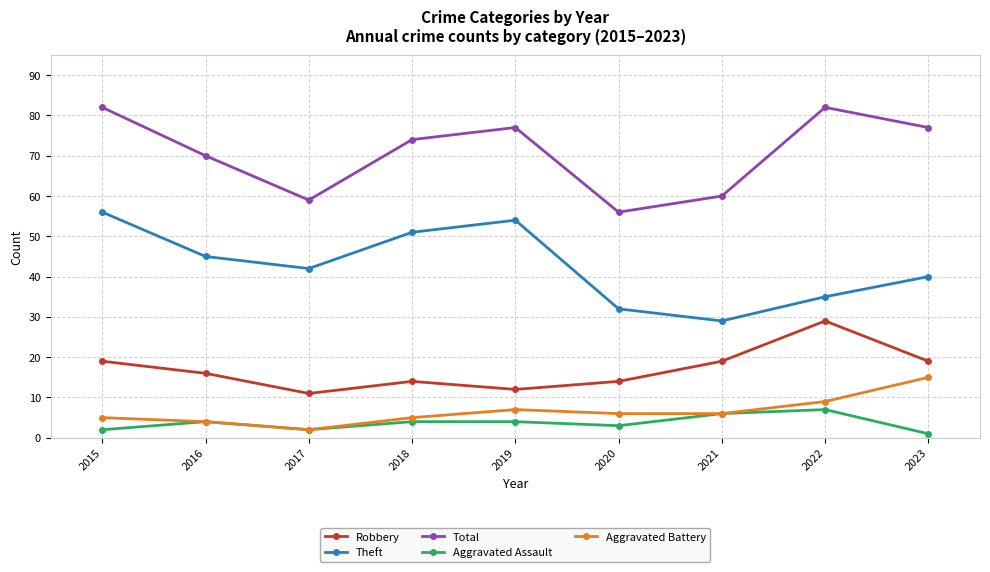

At 2023, list the series in order from smallest to largest.

Aggravated Assault, Aggravated Battery, Robbery, Theft, Total